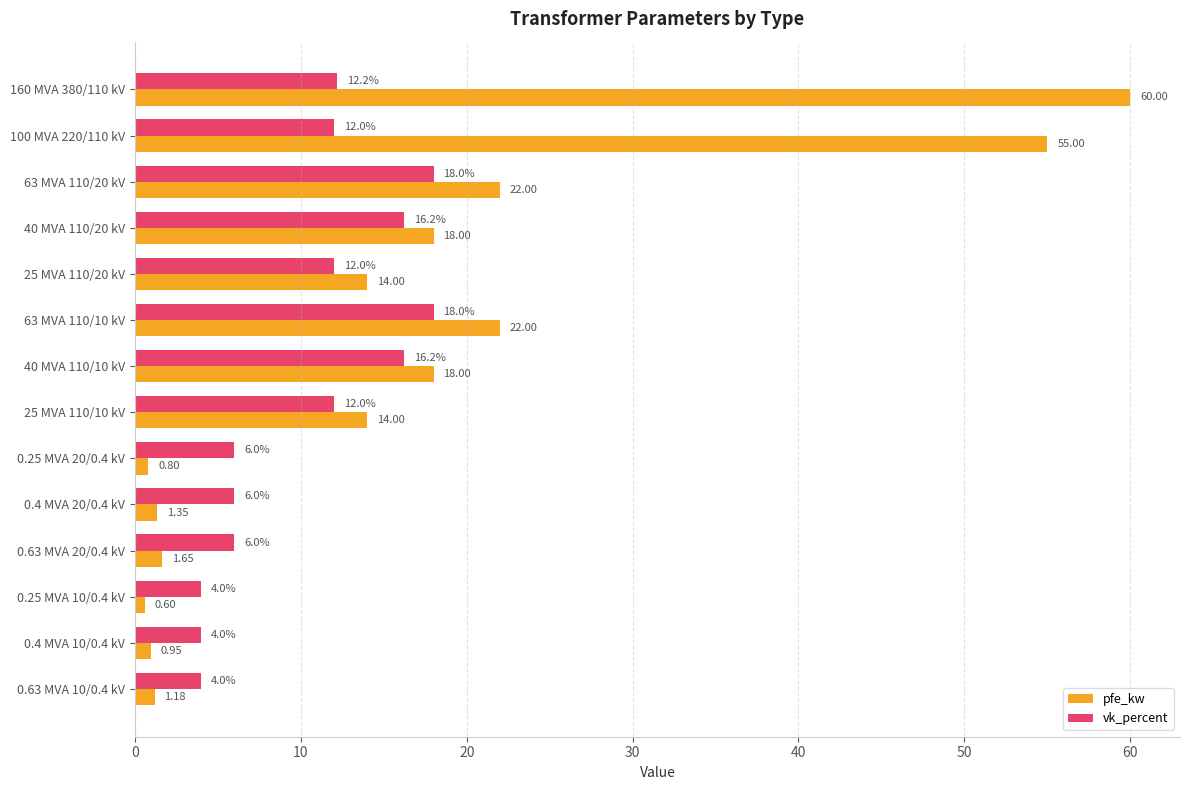

Which series has the widest spread of values?

pfe_kw